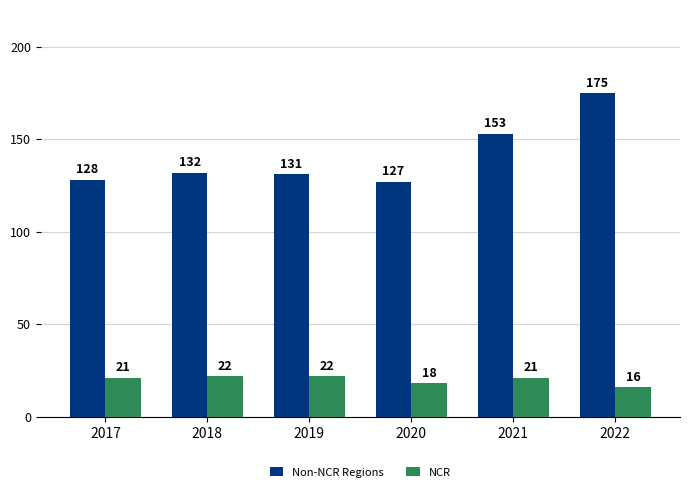

What is the sum of all Non-NCR Regions values?

846